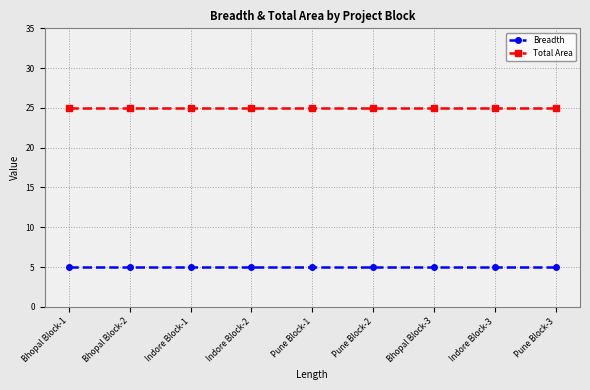

What is the difference between the highest and lowest values at Indore Block-1?

20